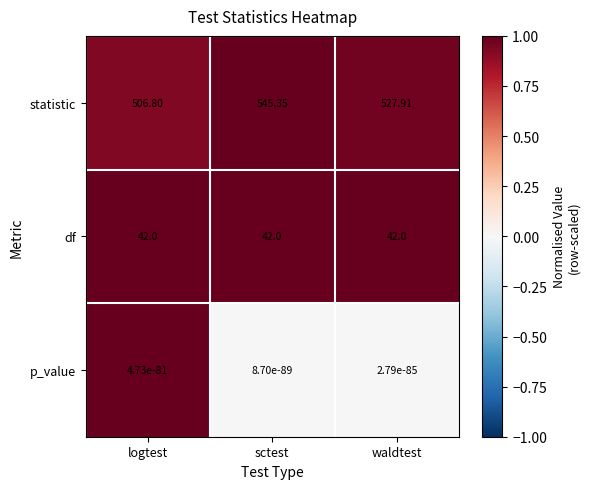

Which series has the largest range (max minus min)?

statistic